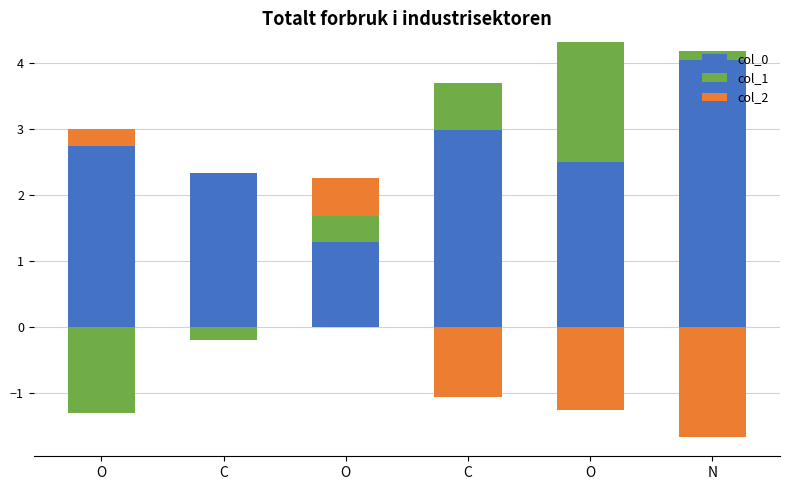

The value of col_1 at O is 0.6. True or false?

False